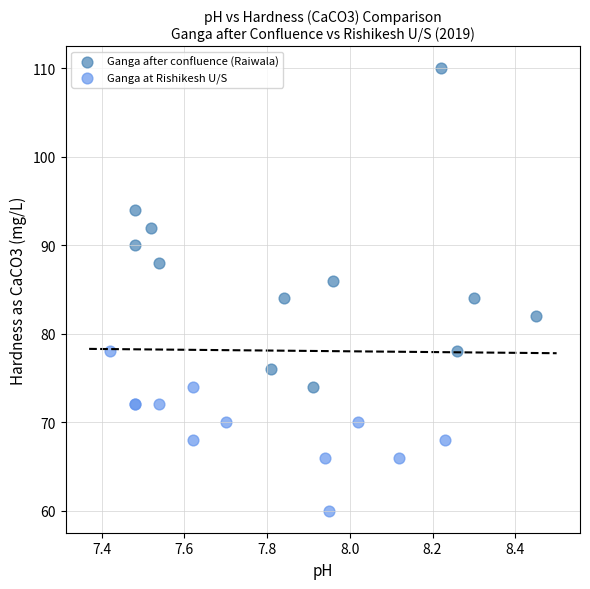

Which series has the widest spread of Y values?

Ganga after confluence (Raiwala)